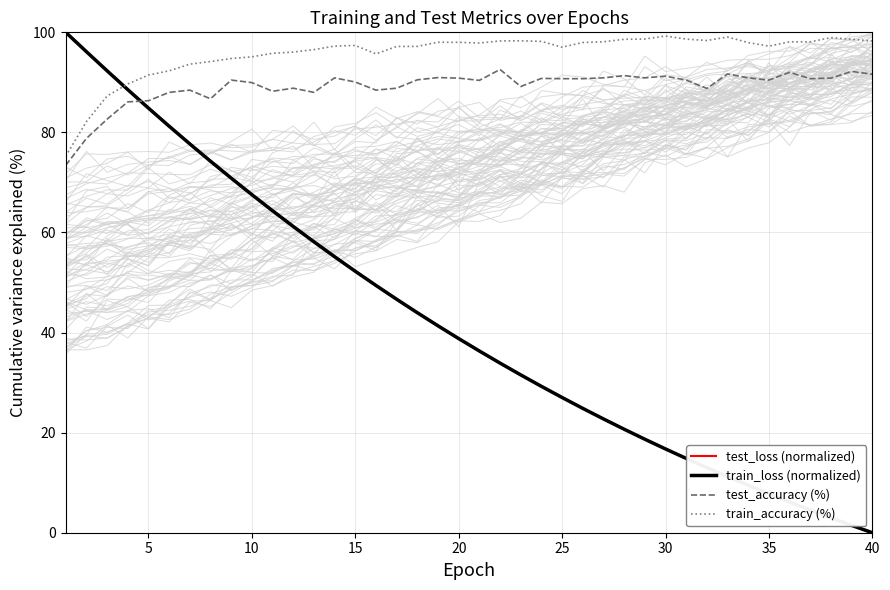

What are all the series names shown in the legend?

test_loss (normalized), train_loss (normalized), test_accuracy (%), train_accuracy (%)